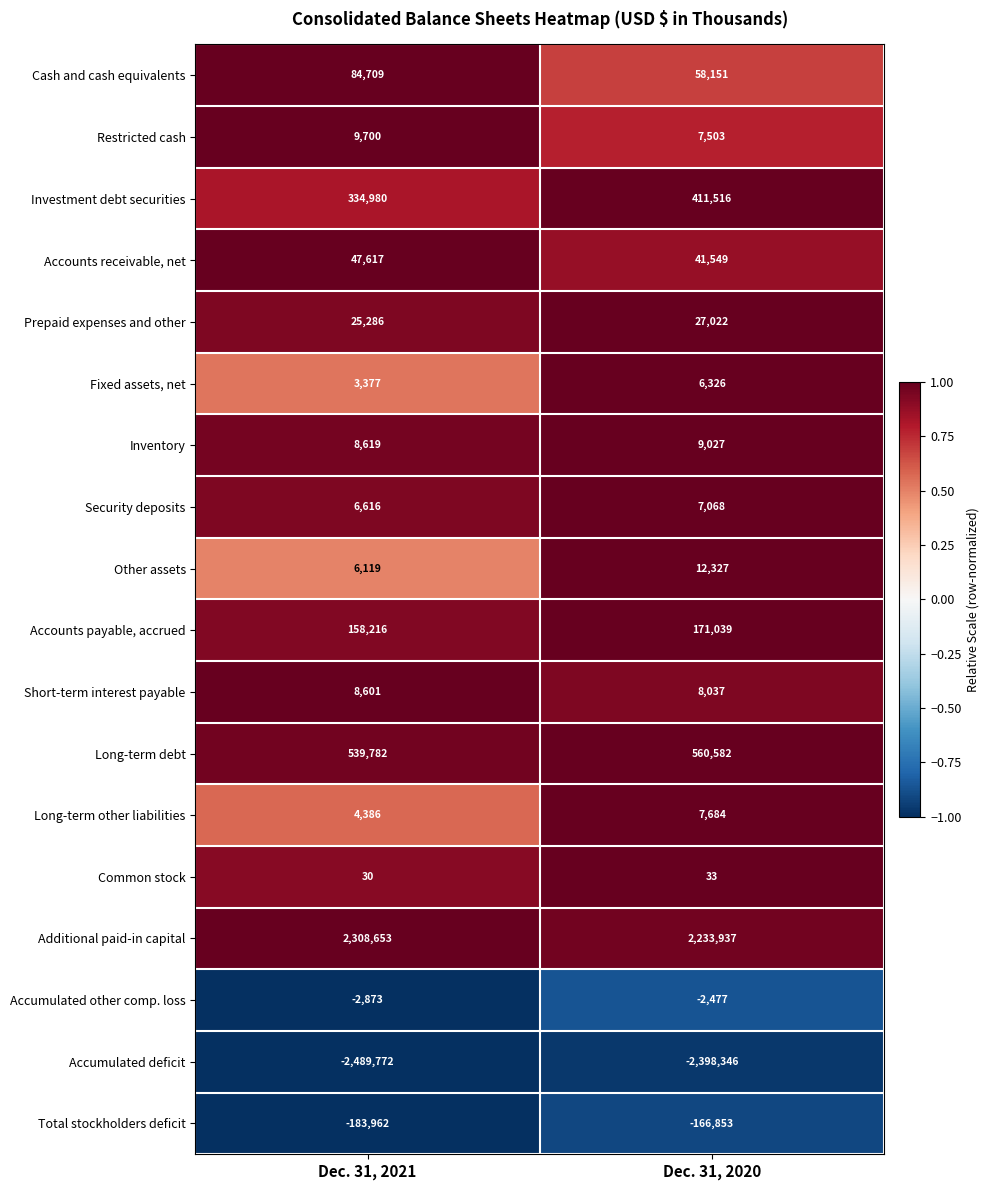

What is the lowest value of the Fixed assets, net series?

3377